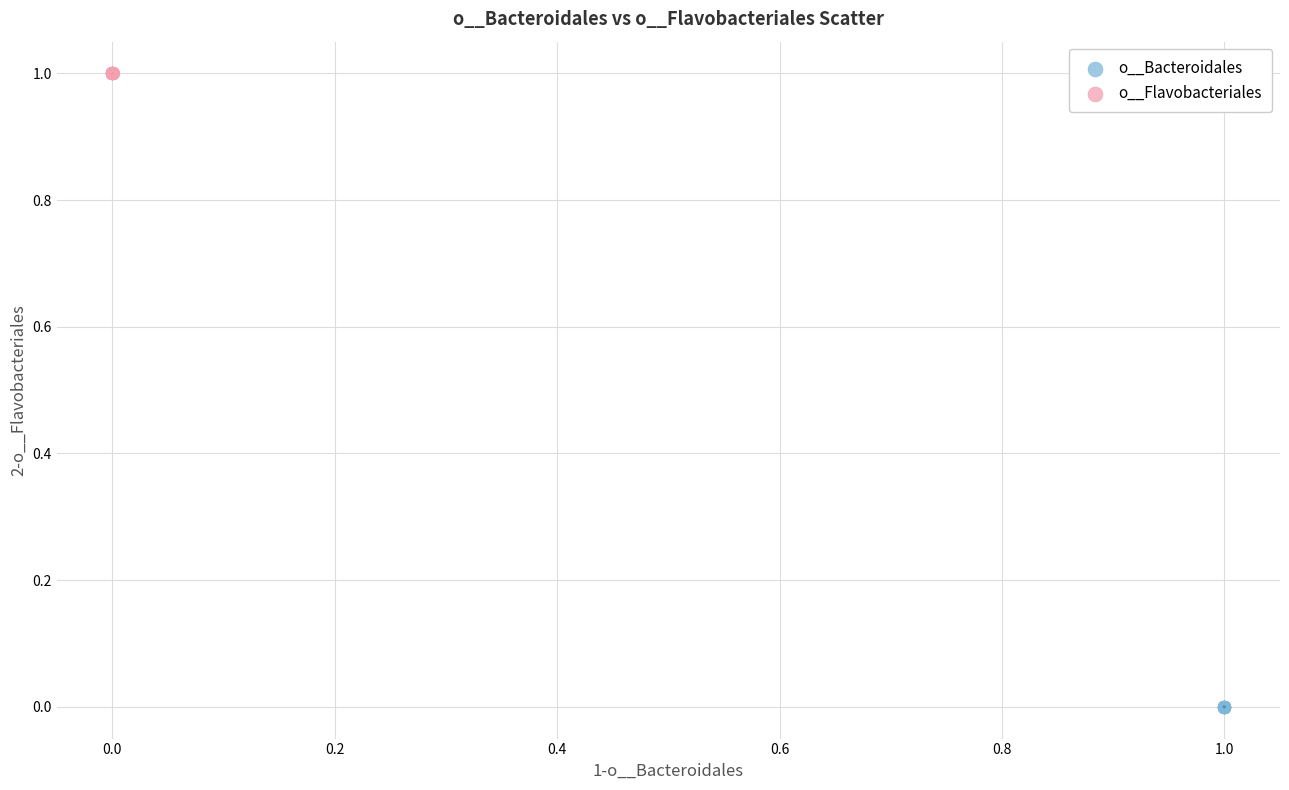

Which series reaches the maximum Y coordinate?

o__Flavobacteriales